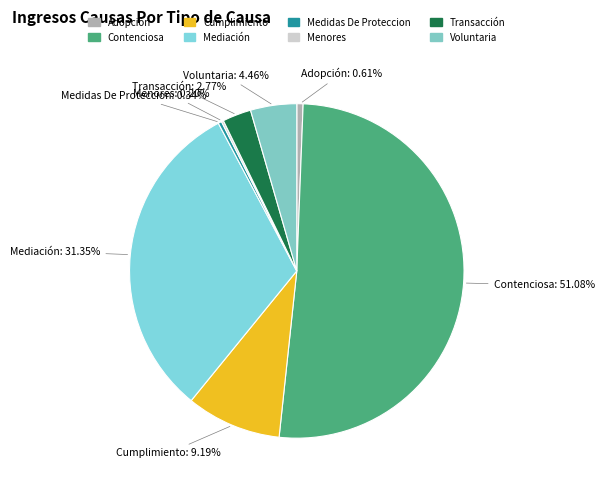

The Transacción slice represents 3% of the pie. True or false?

True